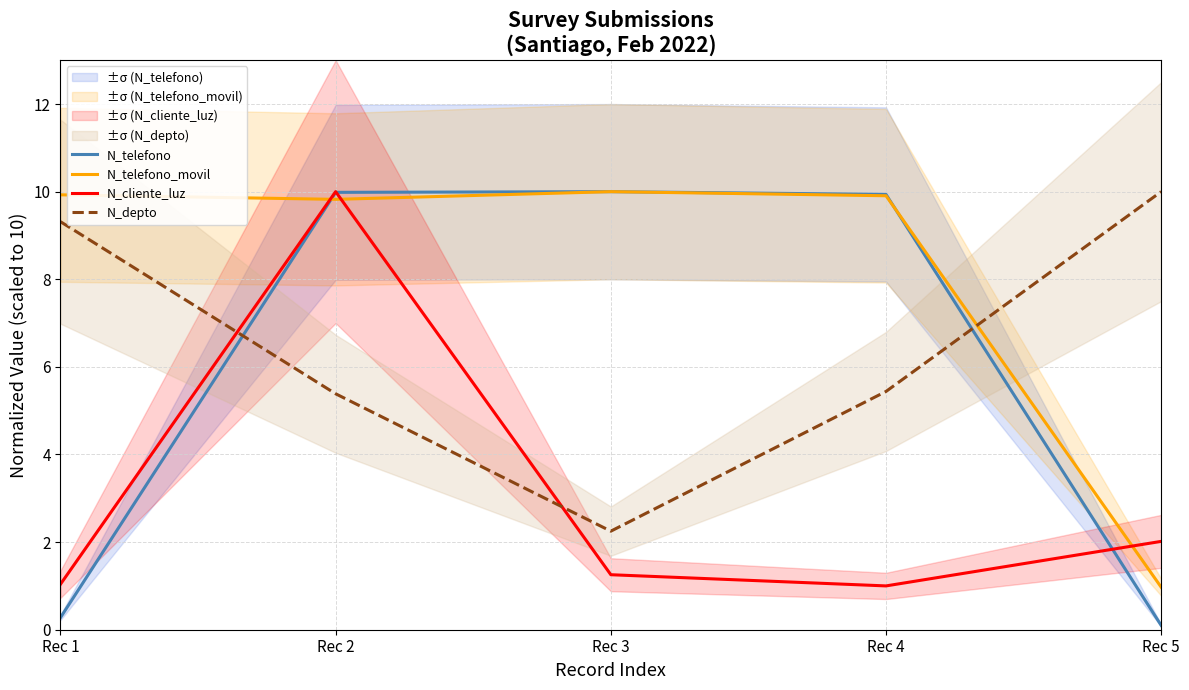

At which label does N_depto reach its peak?

Rec 5